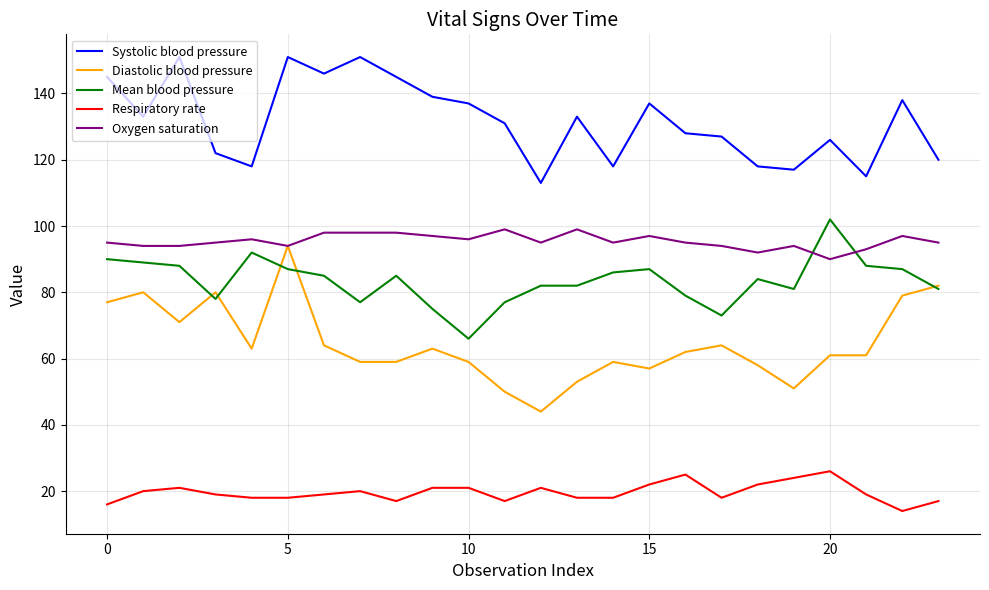

True or false: Respiratory rate has more than 2 interior local peaks.

True